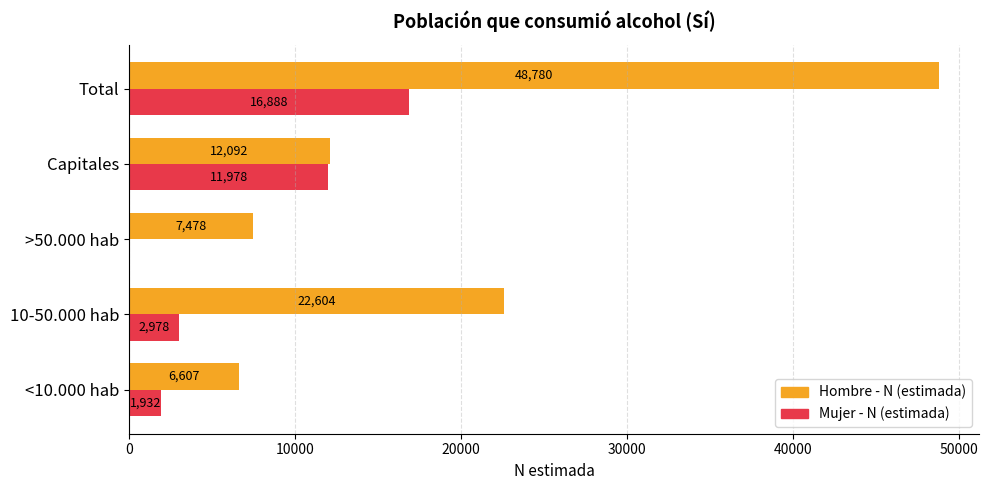

How many series are shown in this chart?

2